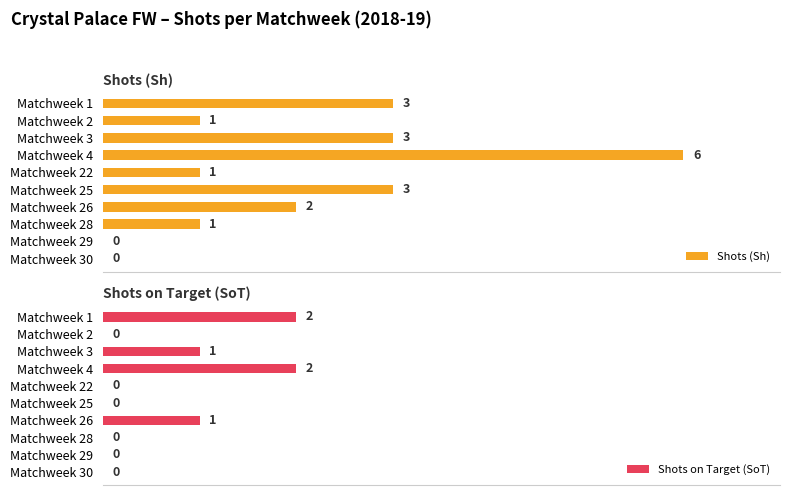

Rank the categories by Shots on Target (SoT) value from lowest to highest.

Matchweek 2, Matchweek 22, Matchweek 25, Matchweek 28, Matchweek 29, Matchweek 30, Matchweek 3, Matchweek 26, Matchweek 1, Matchweek 4